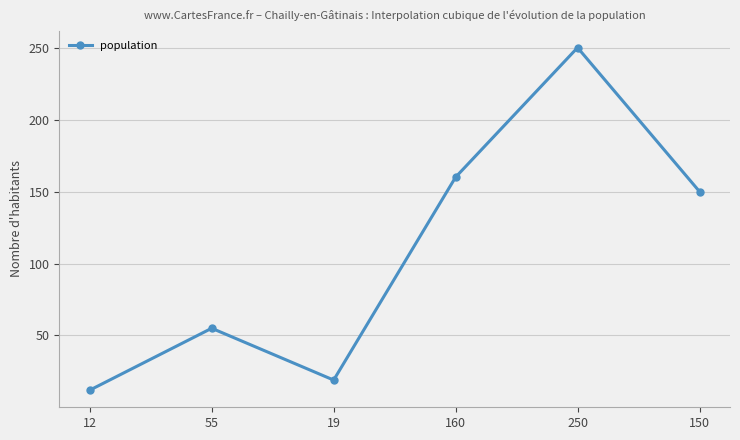

What is the change in value from 19 to 150?

+131